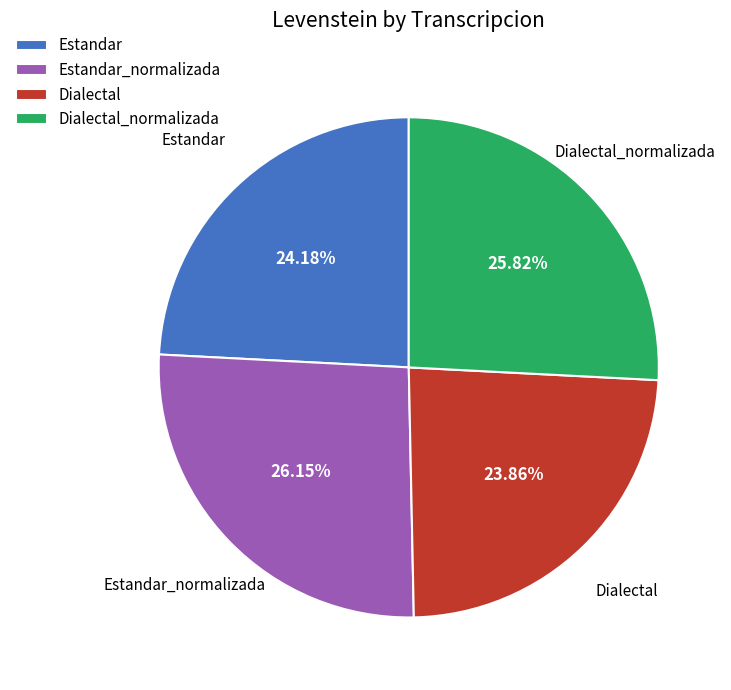

How much of the chart is everything except Estandar_normalizada?

73.9%